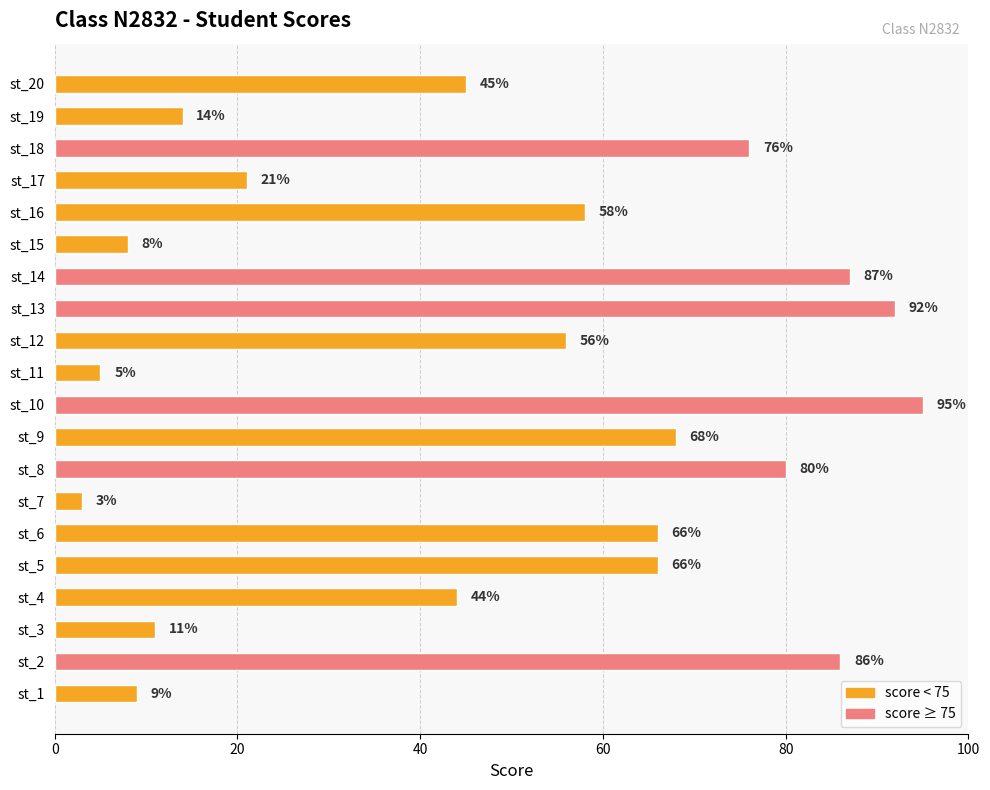

What is the change in value from st_6 to st_17?

-45